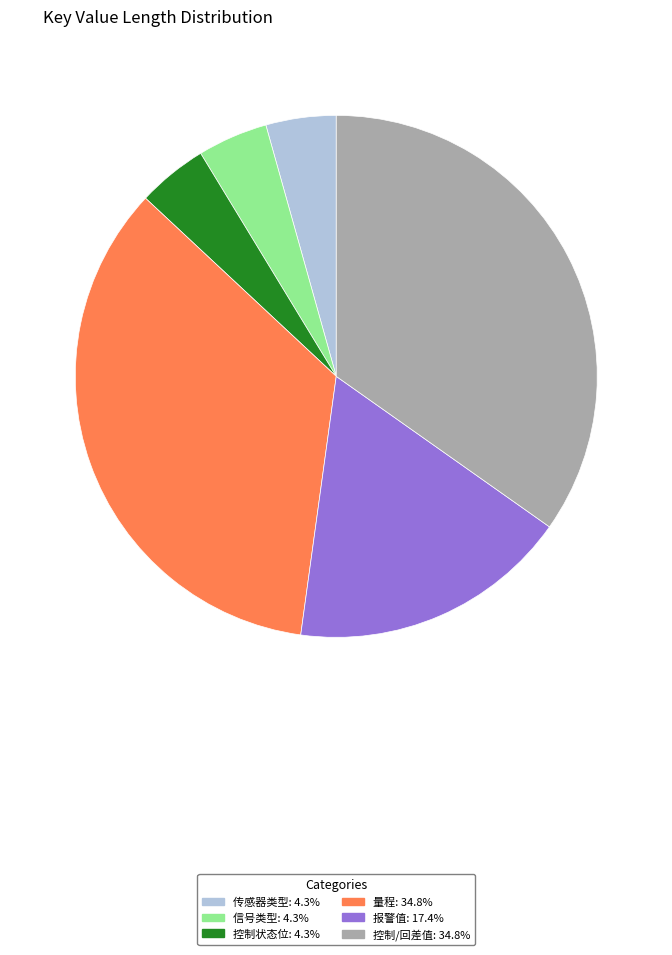

Is 传感器类型: 4.3% the majority of the pie?

No